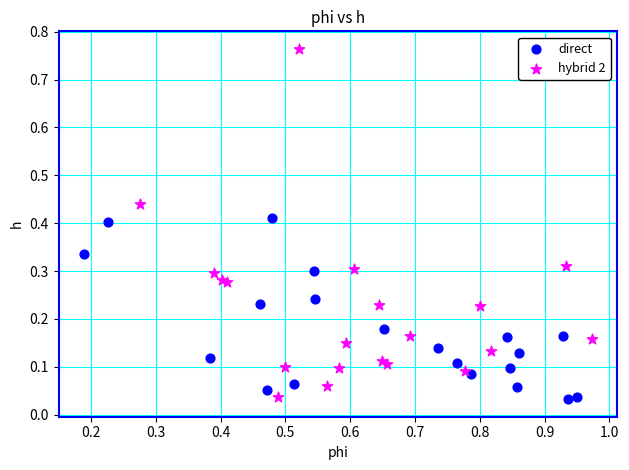

Which series has the largest Y range (max minus min)?

hybrid 2